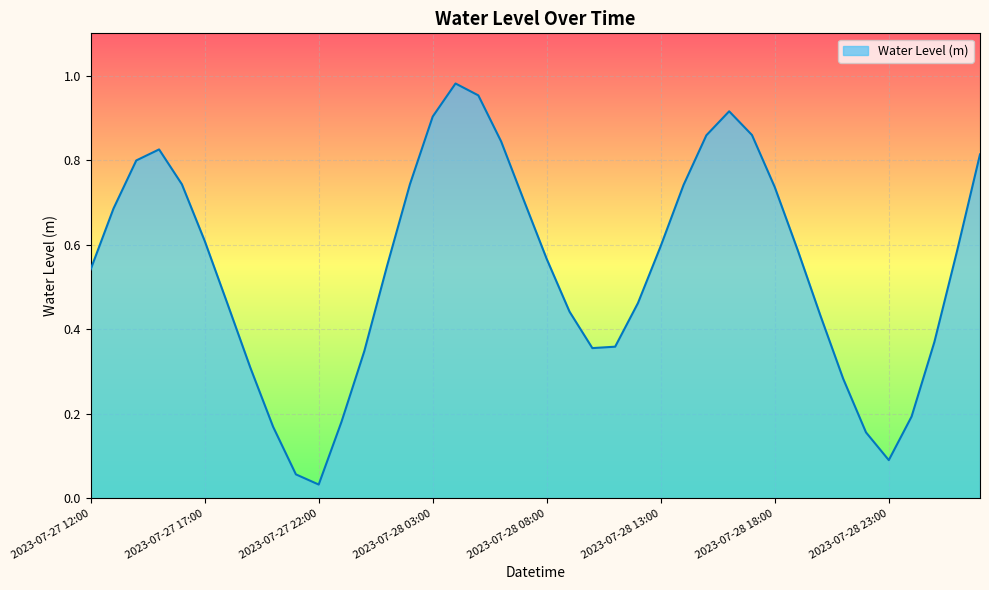

How many lines are shown in the chart?

1